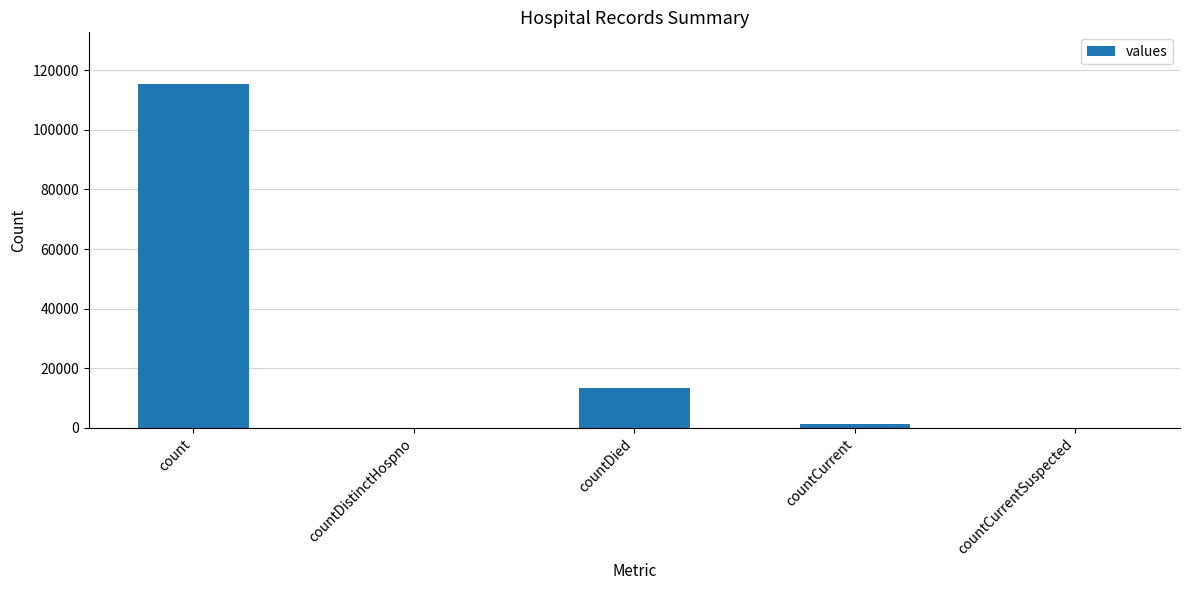

What is the greatest value displayed?

115379